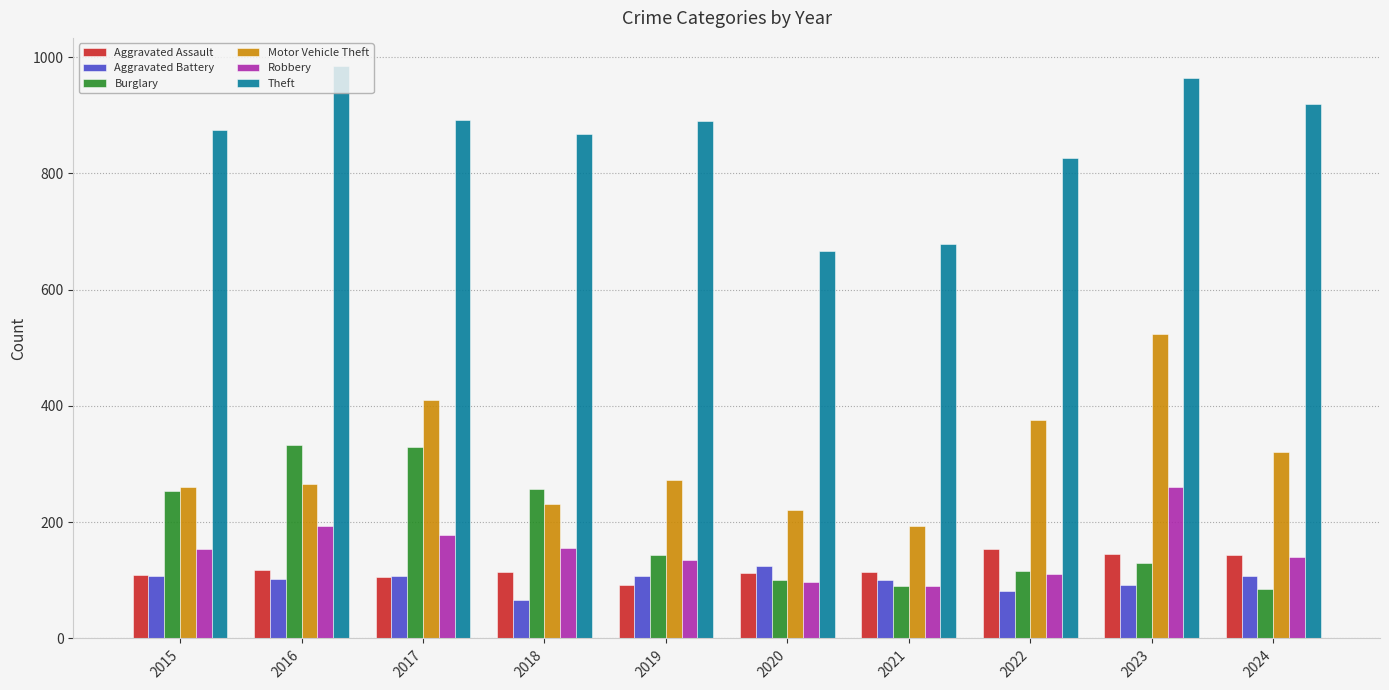

How many data points does each series have?

10